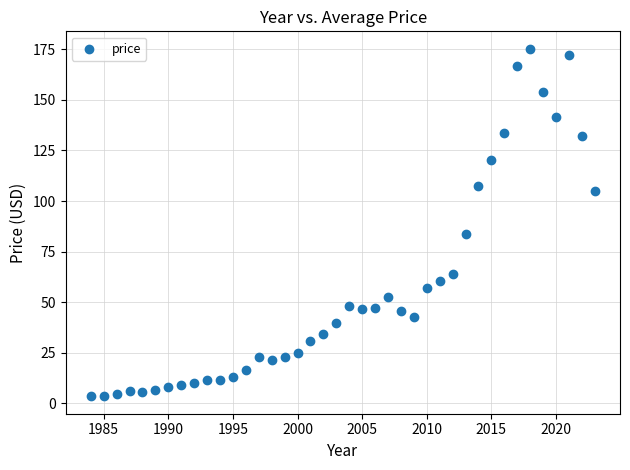

What is the range of Y values (max minus min)?

171.9